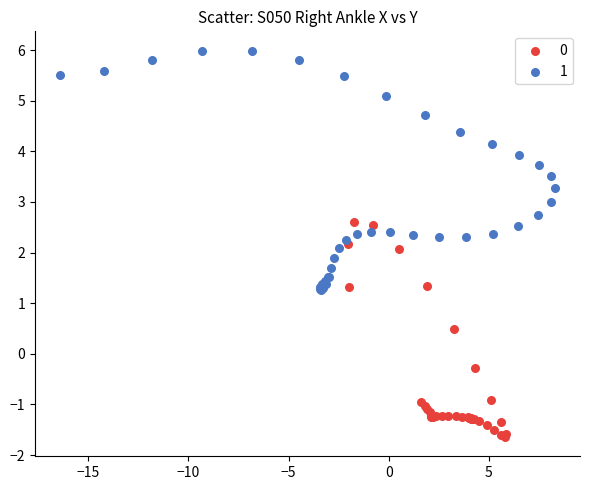

Which series contains the lowest Y value?

0